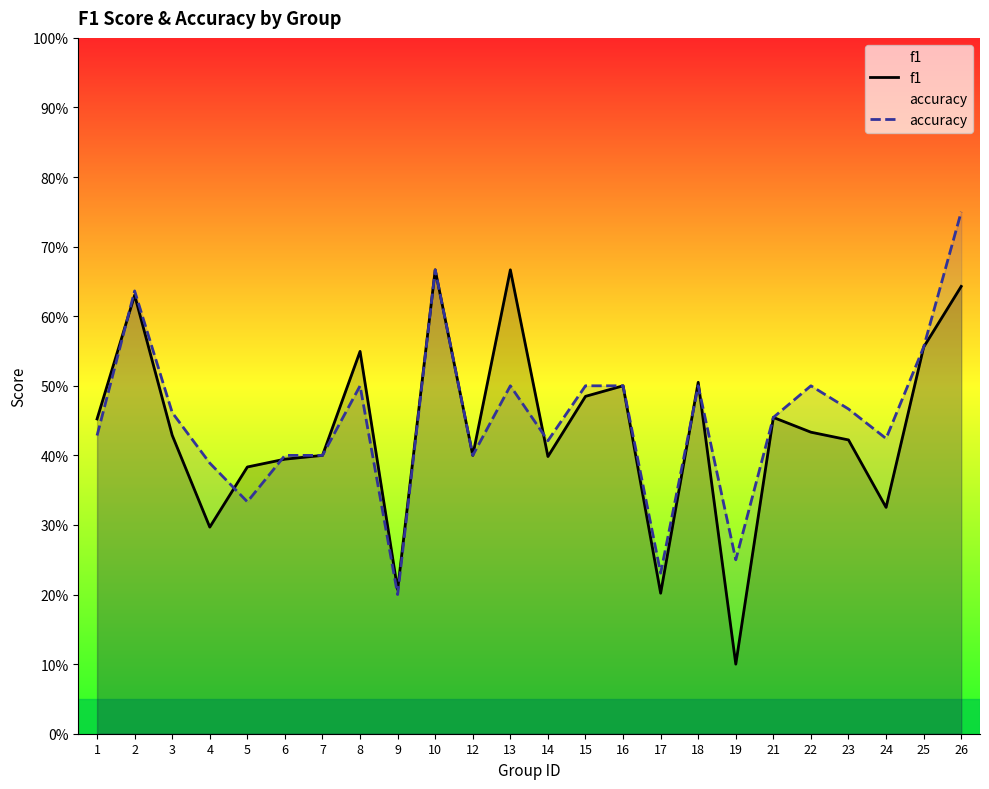

At which category is the sum across all series the highest?

26